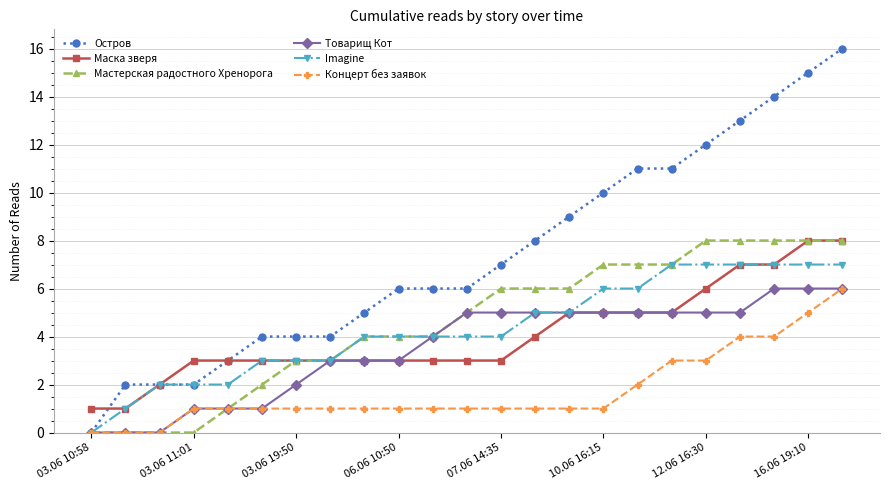

What is the difference between the second highest and minimum values in the Товарищ Кот series?

6